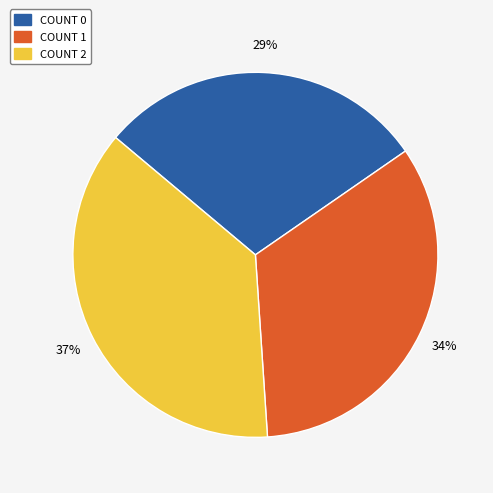

Count the number of slices in the pie.

3